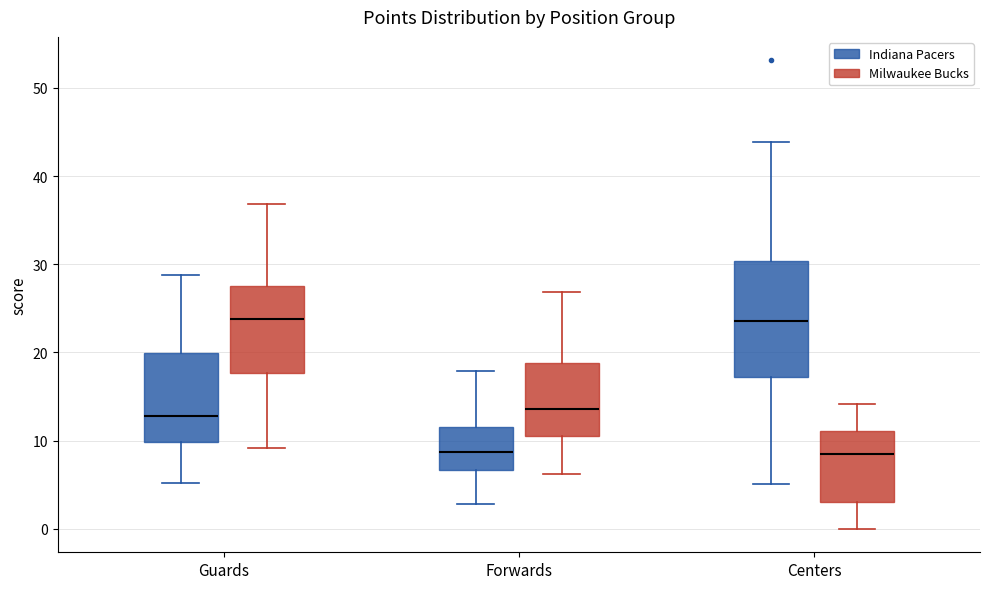

Reading left to right, transcribe this box plot: for each box, give where its median line is, the range the box spans, and where its two whiskers end, as read against the y-axis. The values are not printed on the chart, so give them approximately, as read against the axis.

Guards (Indiana Pacers): median 13, box 10 to 20, whiskers 5 to 29
Guards (Milwaukee Bucks): median 24, box 18 to 28, whiskers 9 to 37
Forwards (Indiana Pacers): median 9, box 7 to 12, whiskers 3 to 18
Forwards (Milwaukee Bucks): median 14, box 11 to 19, whiskers 6 to 27
Centers (Indiana Pacers): median 24, box 17 to 30, whiskers 5 to 44
Centers (Milwaukee Bucks): median 9, box 3 to 11, whiskers 0 to 14